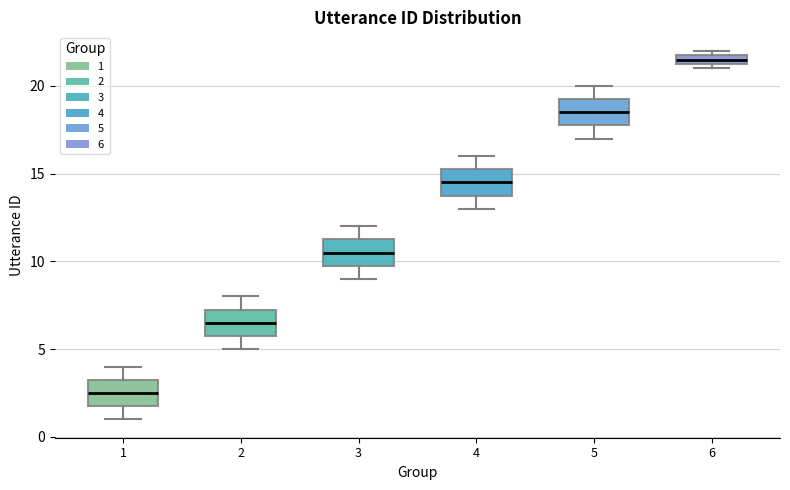

Where is the lower edge of the box at x = 6 on the y-axis? The values are not printed on the chart, so give them approximately, as read against the axis.

21.5